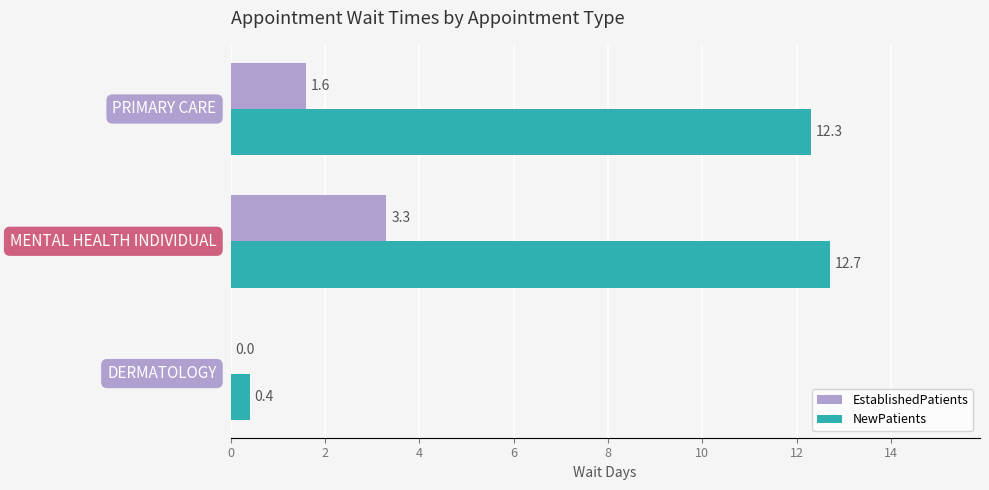

Which series has the largest total across all categories?

NewPatients